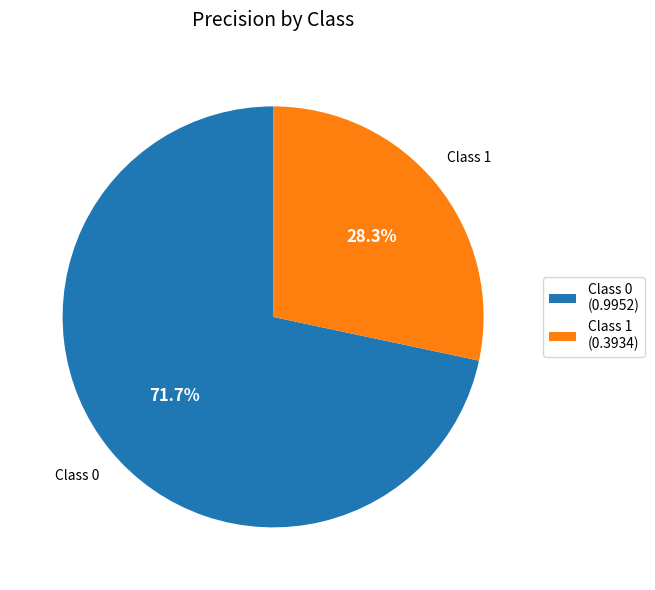

What is the largest slice in the pie chart?

Class 0